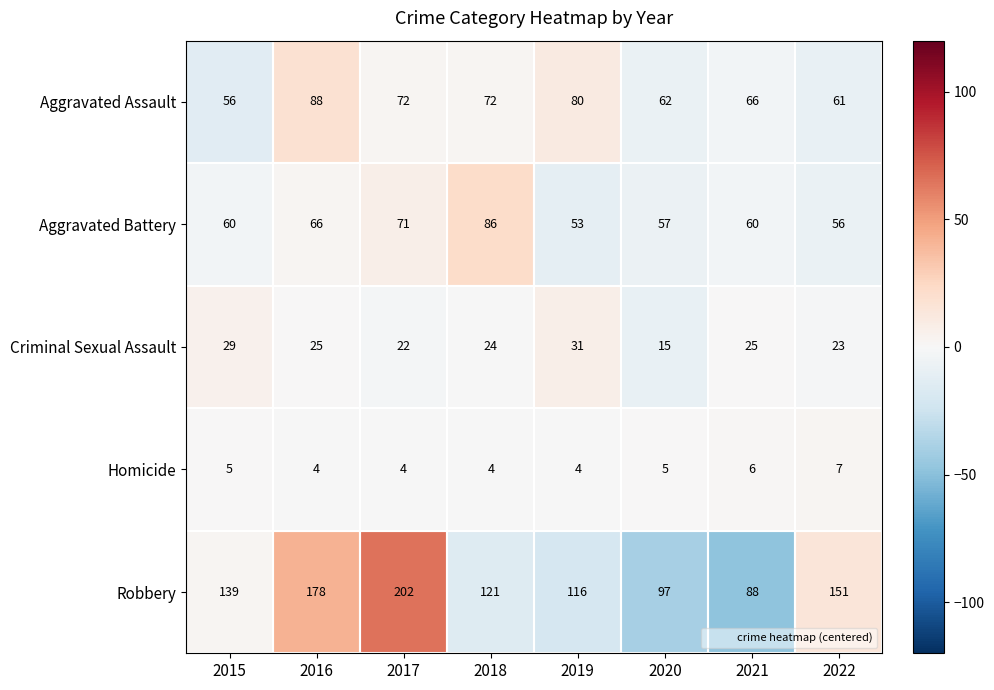

How many data points in Aggravated Battery are less than 60?

3